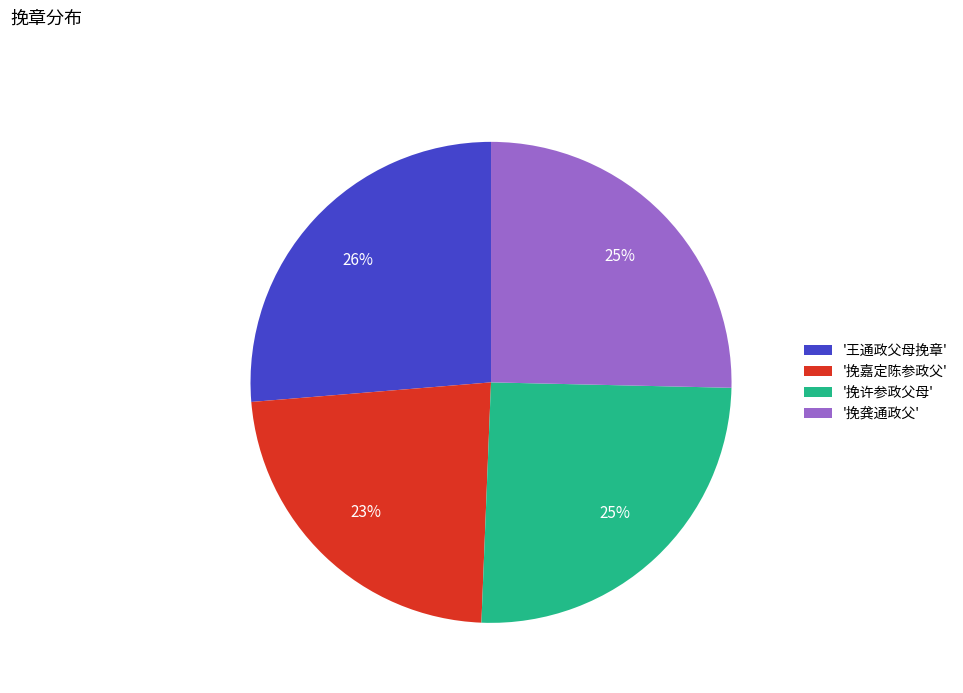

Is there any slice that represents more than half of the pie?

No